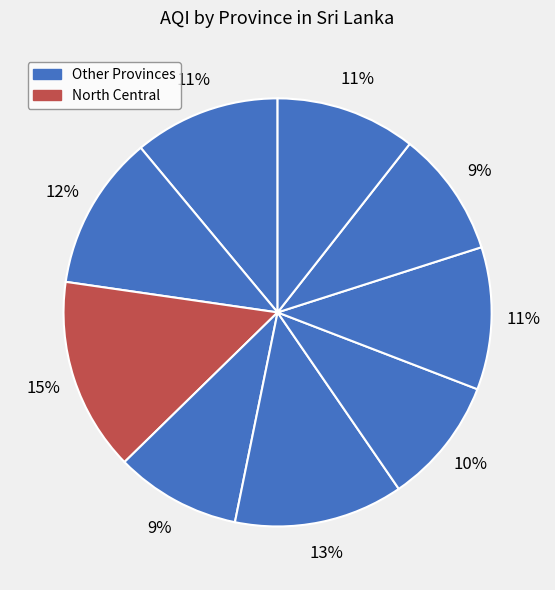

Does any single category account for the majority?

No